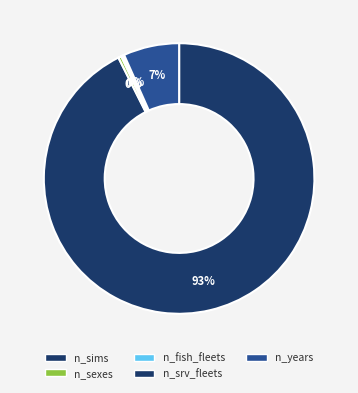

To the nearest percent, what is the difference between the largest and smallest slice percentages?

92%